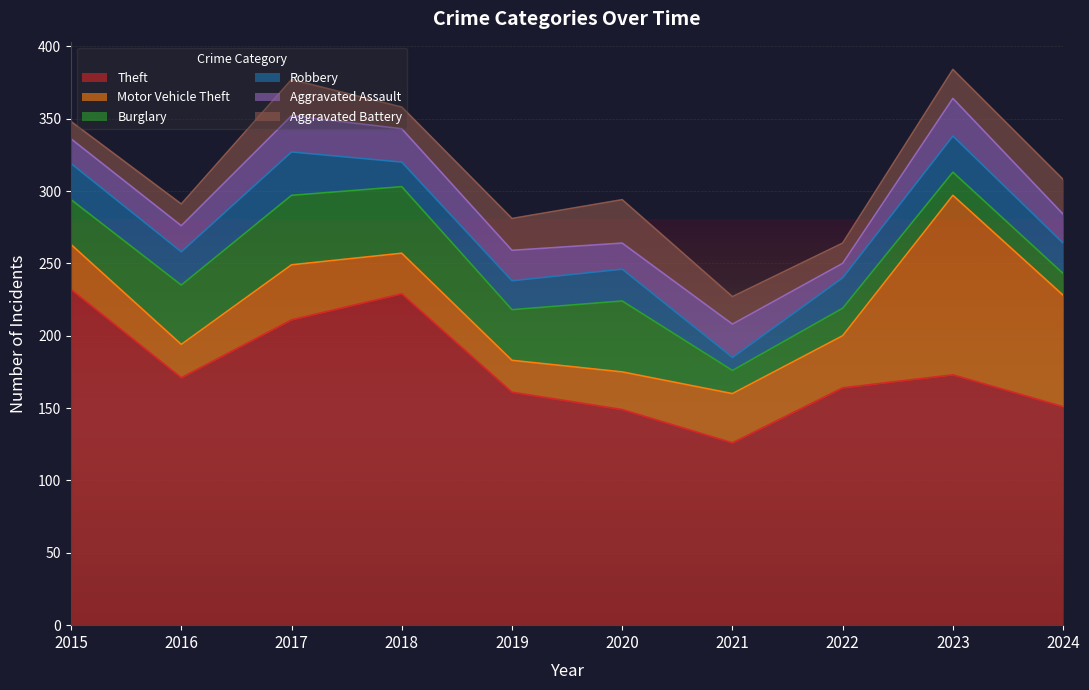

Rank the series at 2018 from lowest to highest value.

Aggravated Battery, Robbery, Aggravated Assault, Motor Vehicle Theft, Burglary, Theft